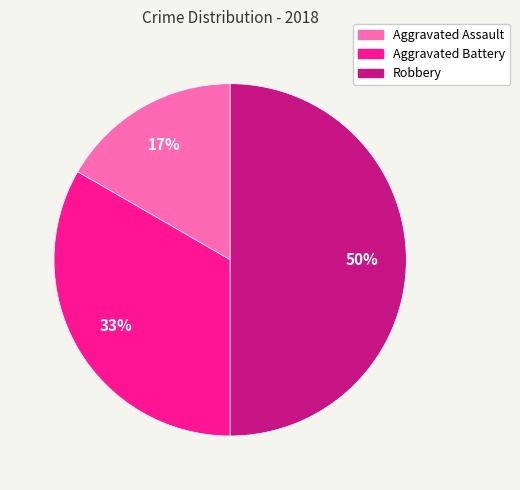

Approximately how many times larger is the value at Robbery compared to Aggravated Battery?

1.5